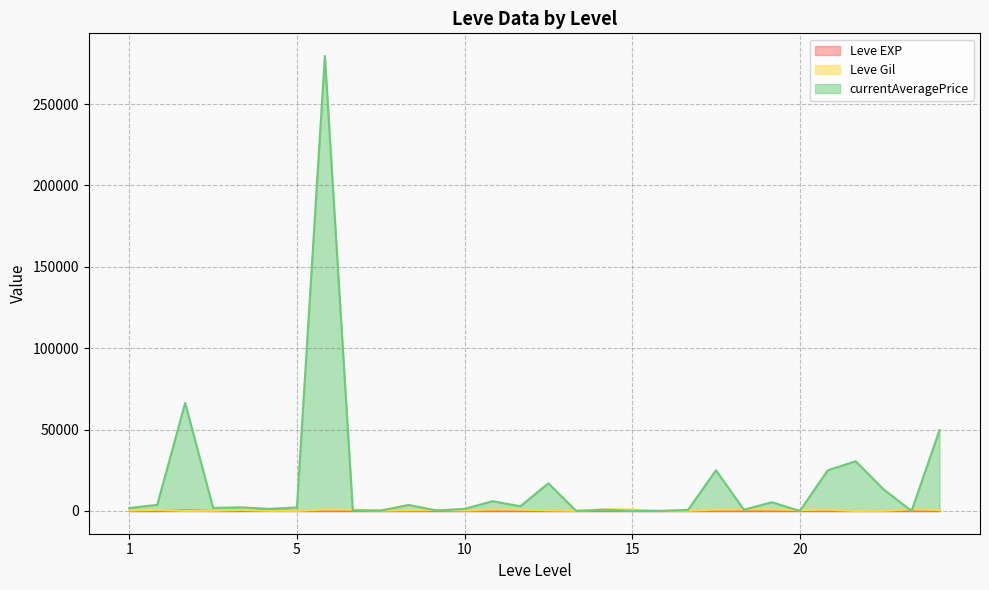

Where is the first local maximum for Leve EXP?

1